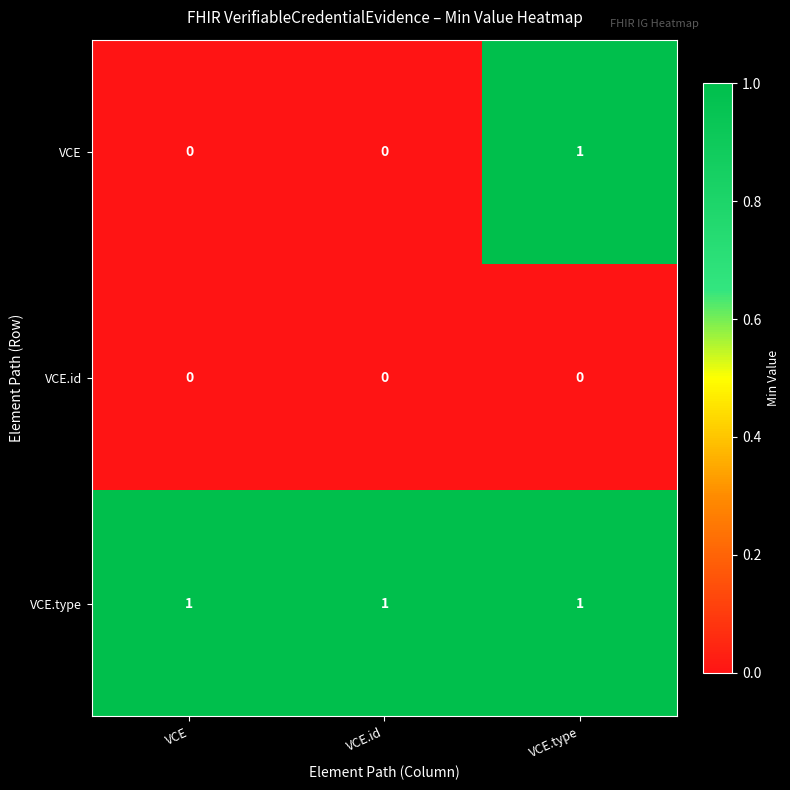

Reading right to left, list all the values displayed in this chart.

VCE: VCE.type=1	VCE.id=0	VCE=0
VCE.id: VCE.type=0	VCE.id=0	VCE=0
VCE.type: VCE.type=1	VCE.id=1	VCE=1